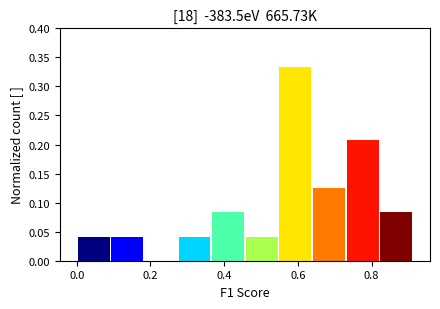

How tall is the bar that spans 0.64 to 0.74 on the x-axis? Neither the bar edges nor the heights are printed on the chart, so give them approximately, as read against the axes.

0.125